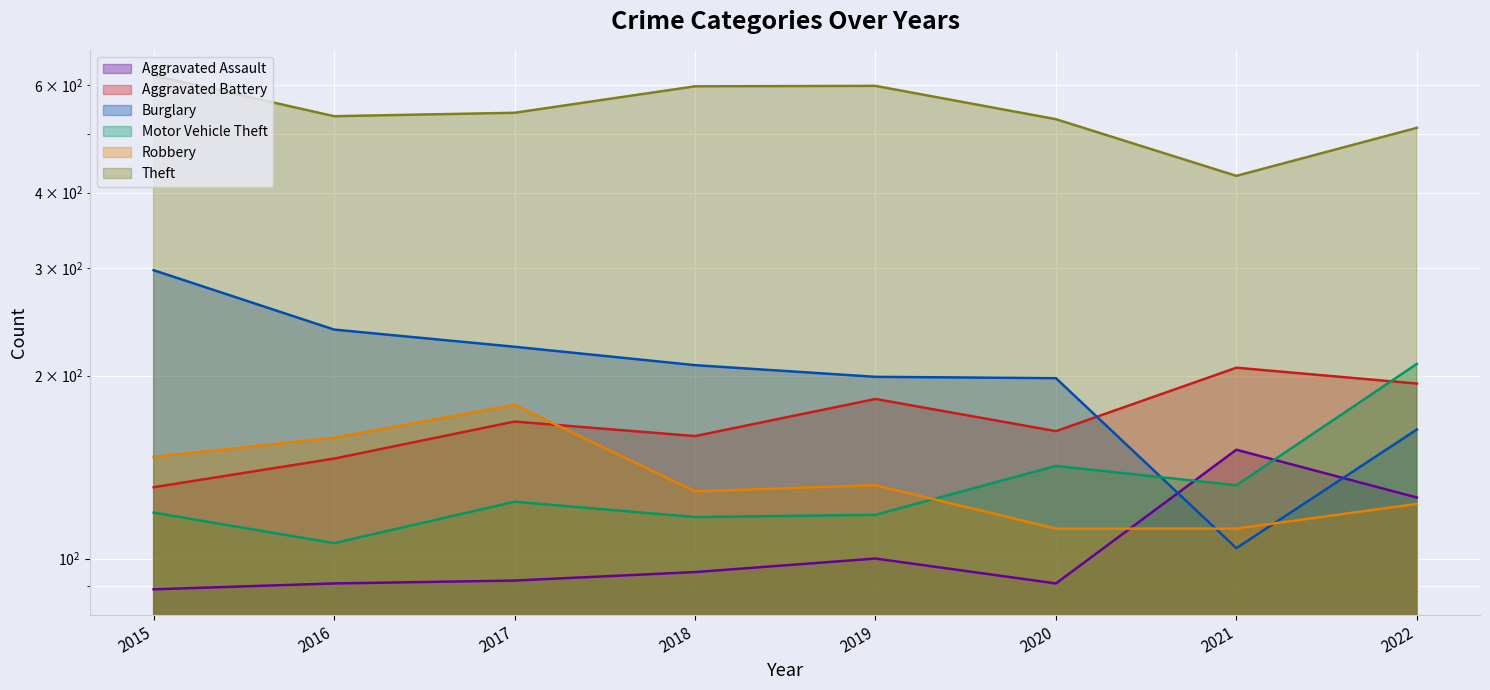

Where is Burglary nearest to the value 201?

2019